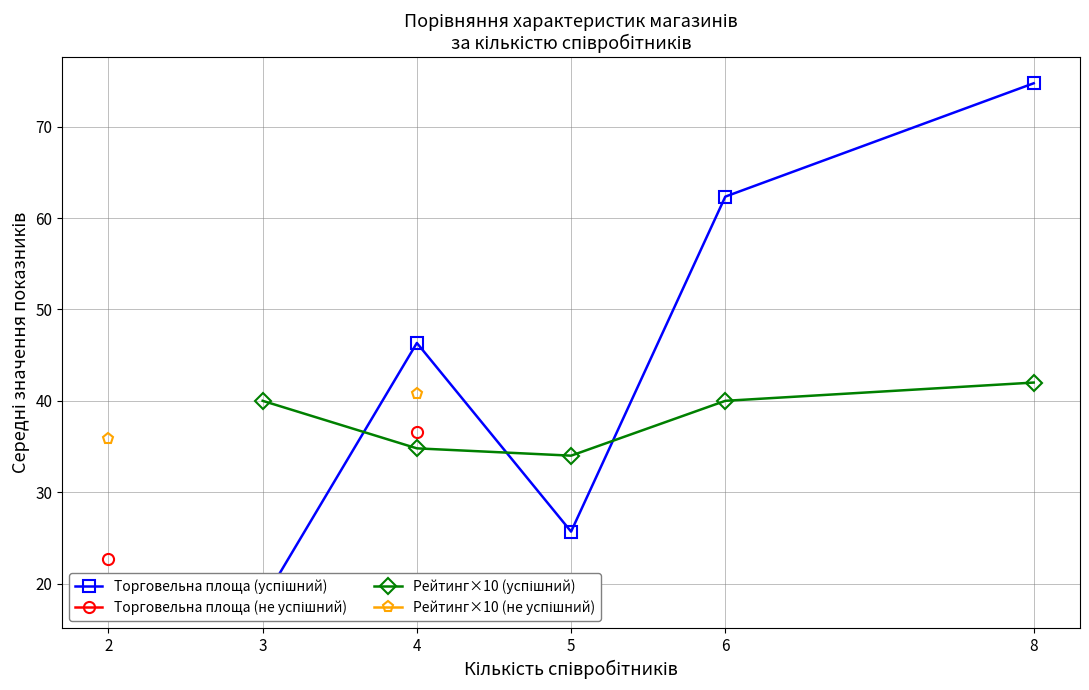

Between 3 and 4, which series saw the biggest shift?

Торговельна площа (успішний)